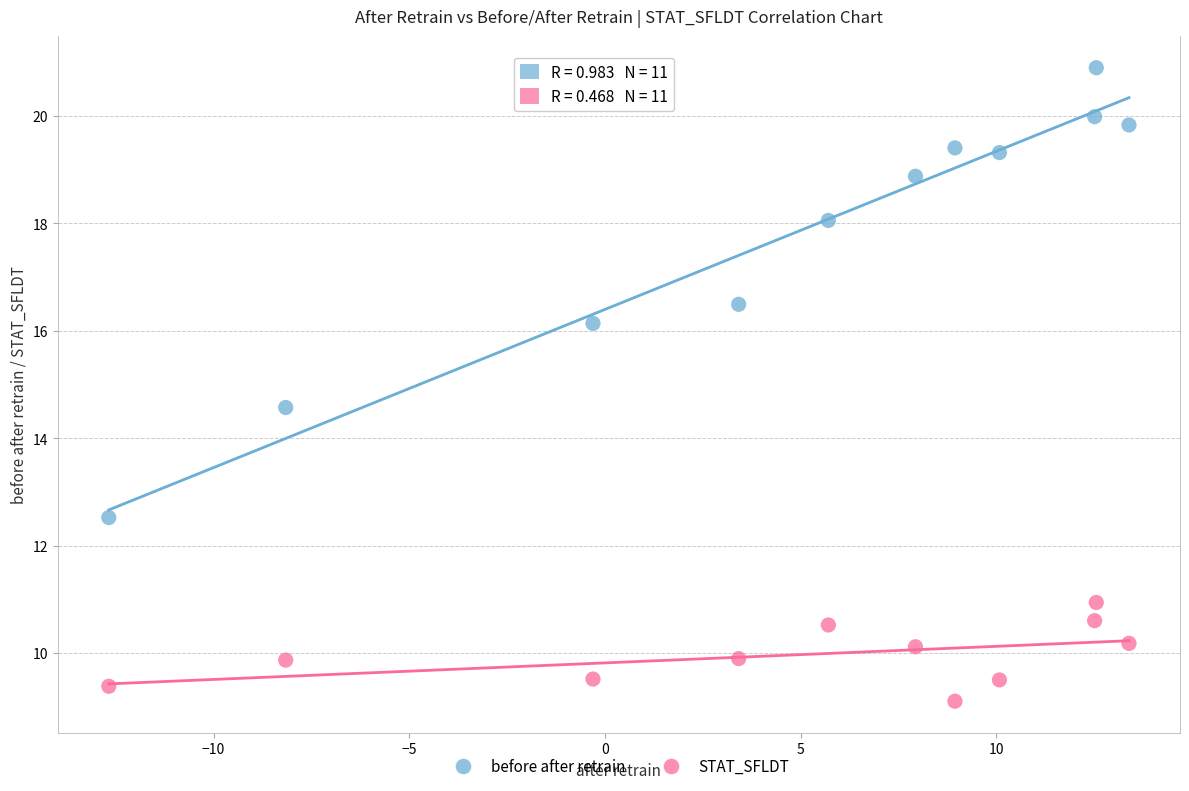

What are all the series names shown in the legend?

before after retrain, STAT_SFLDT